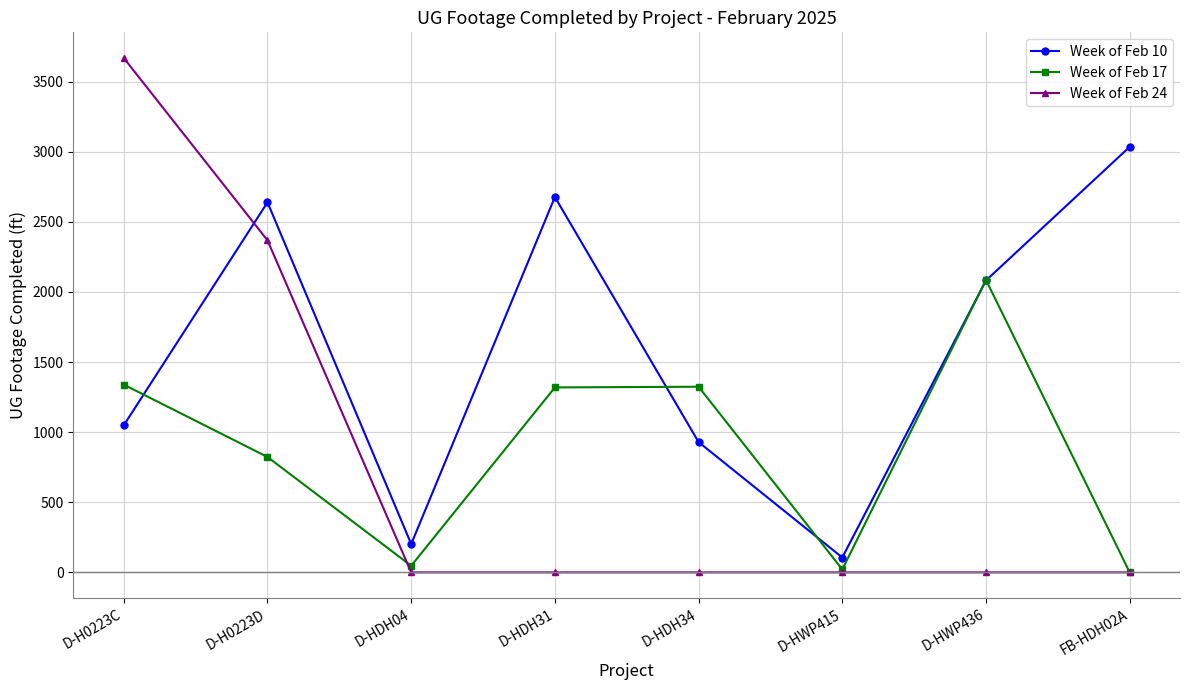

Does the chart have visible grid lines?

Yes